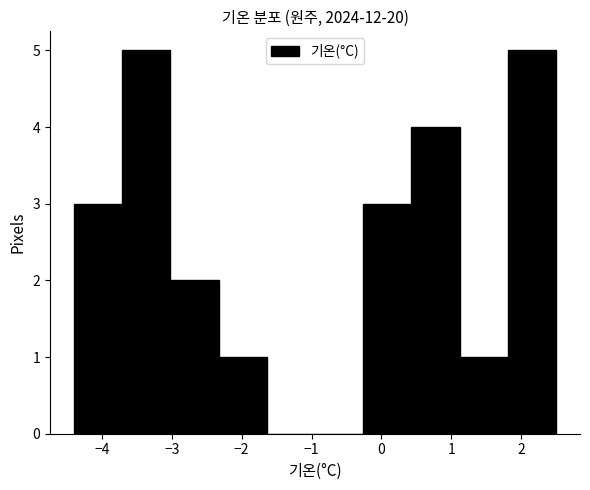

Reading left to right, list every bar in this chart as the range it spans on the x-axis followed by its height. Neither the bar edges nor the heights are printed on the chart, so give them approximately, as read against the axes.

-4.40 to -3.71: 3
-3.71 to -3.02: 5
-3.02 to -2.33: 2
-2.33 to -1.64: 1
-1.64 to -0.95: 0
-0.95 to -0.26: 0
-0.26 to 0.43: 3
0.43 to 1.12: 4
1.12 to 1.81: 1
1.81 to 2.50: 5